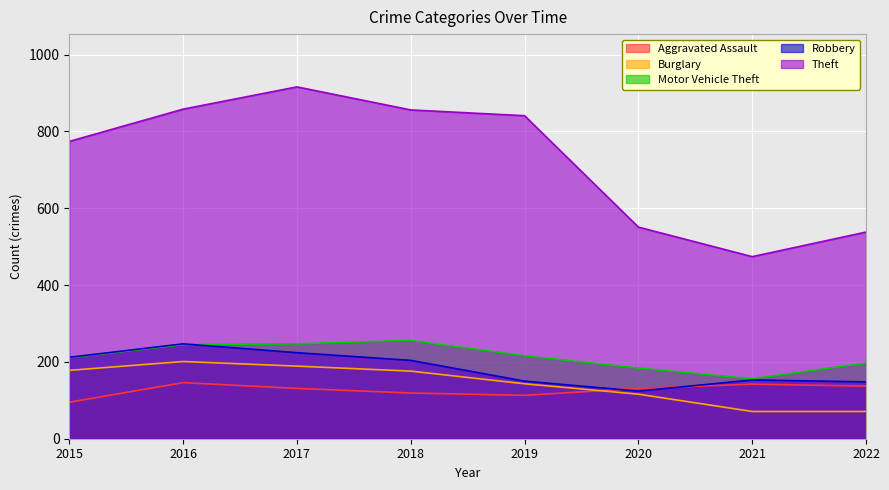

What is the sum of all Aggravated Assault values?

1014